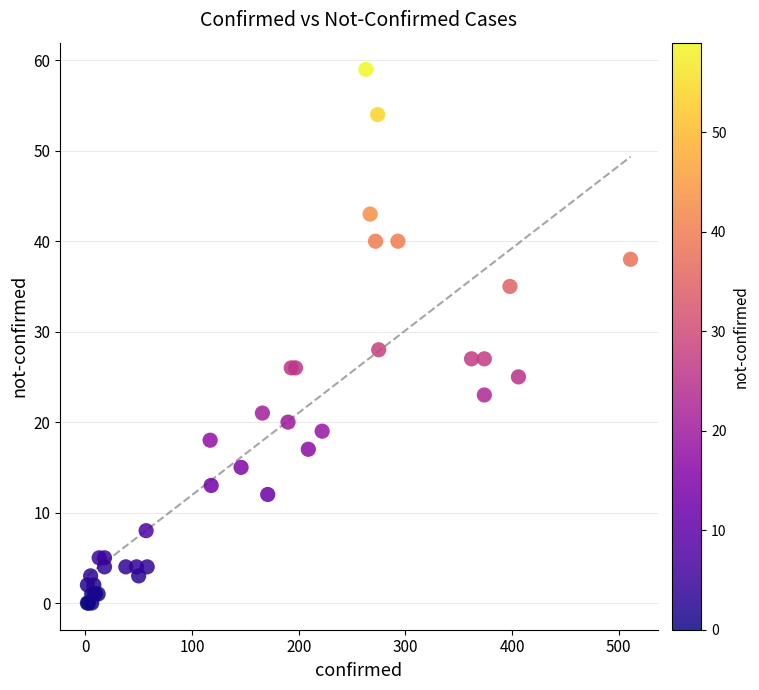

What Y value in the scatter plot is closest to 29?

28